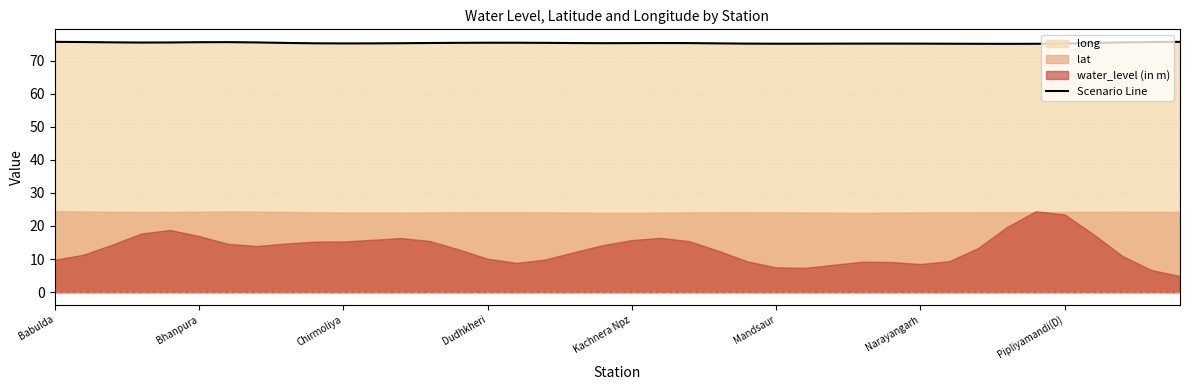

What is the maximum value for Scenario Line?

75.6